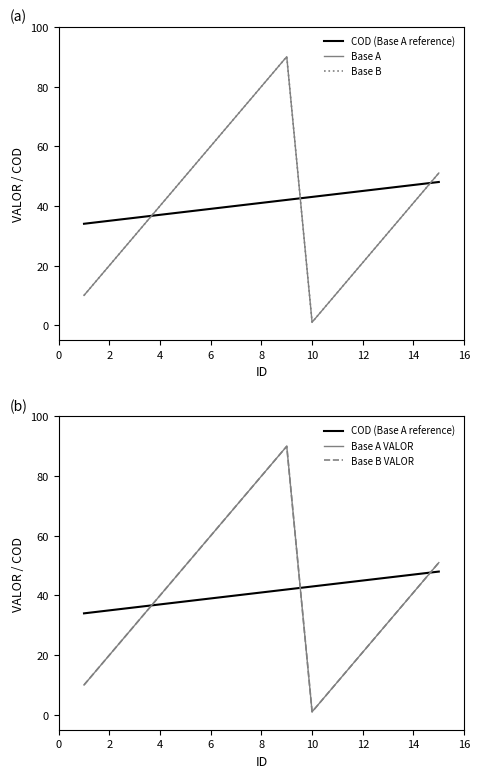

Does the chart have visible grid lines?

No